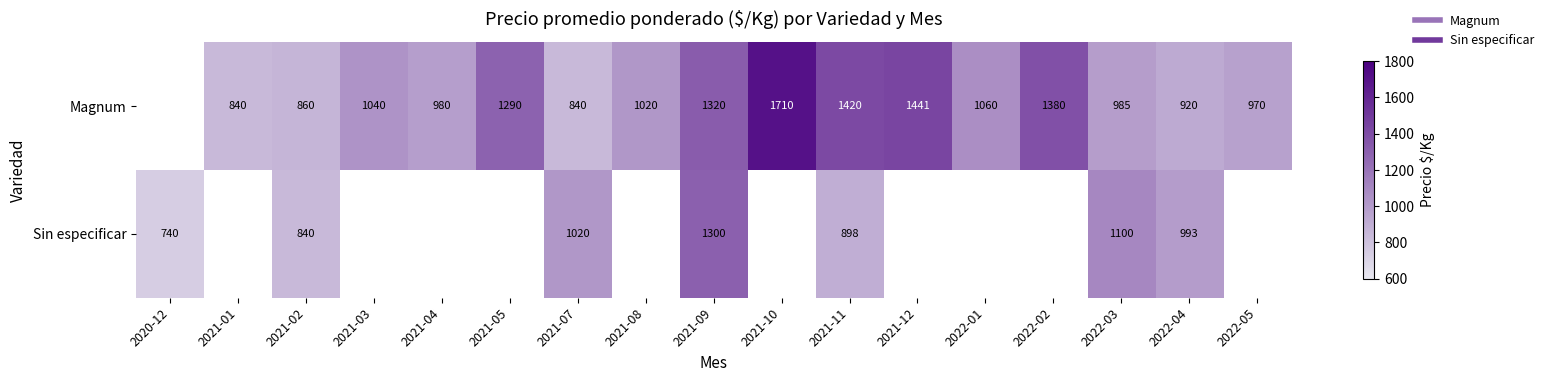

Where does the Magnum series first go above 1020?

2021-03